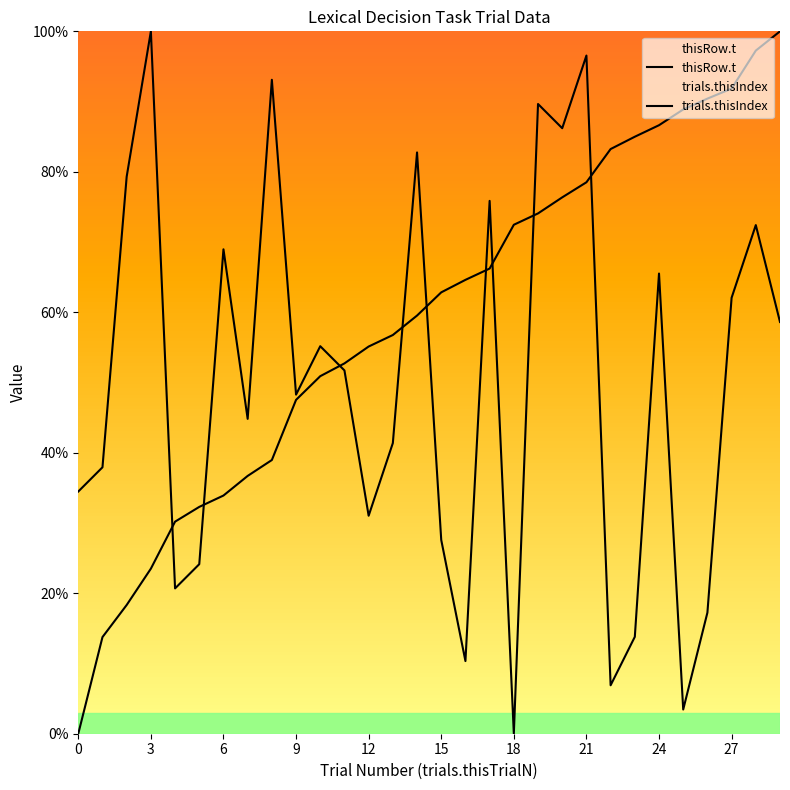

What is the maximum value for trials.thisIndex?

100.0